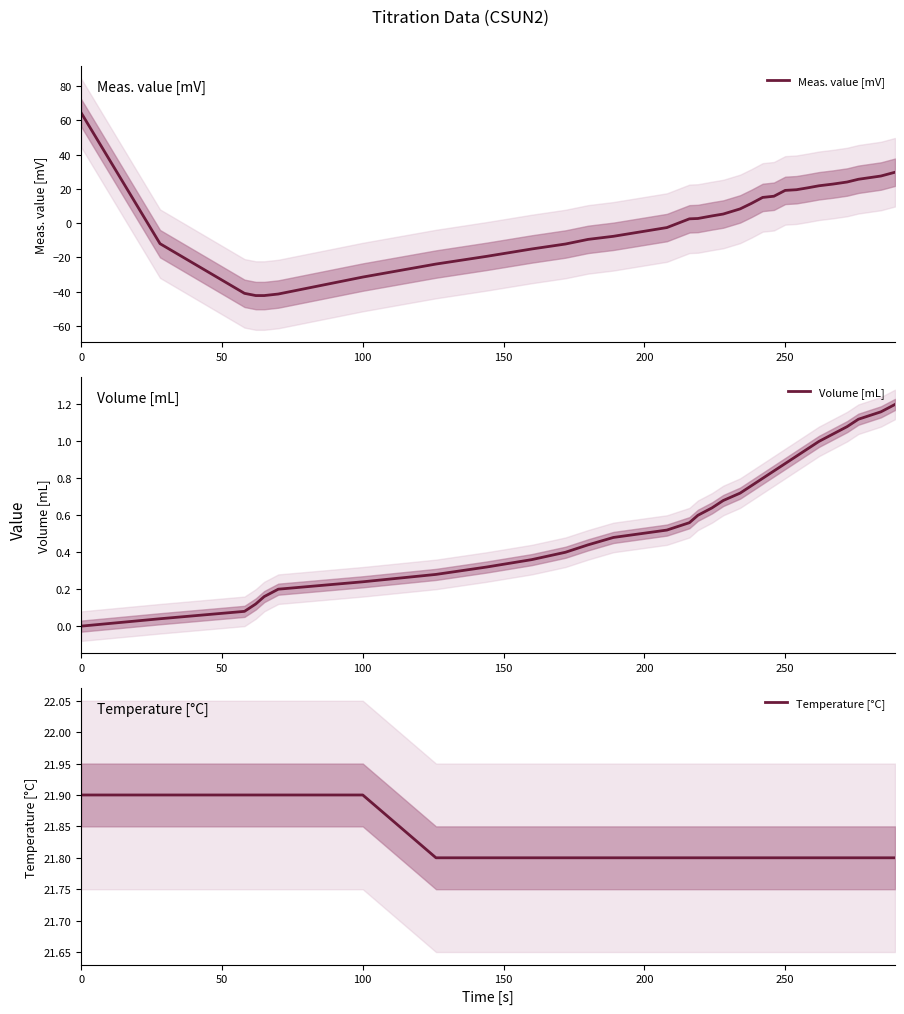

What is the highest value of the Volume [mL] series?

1.2